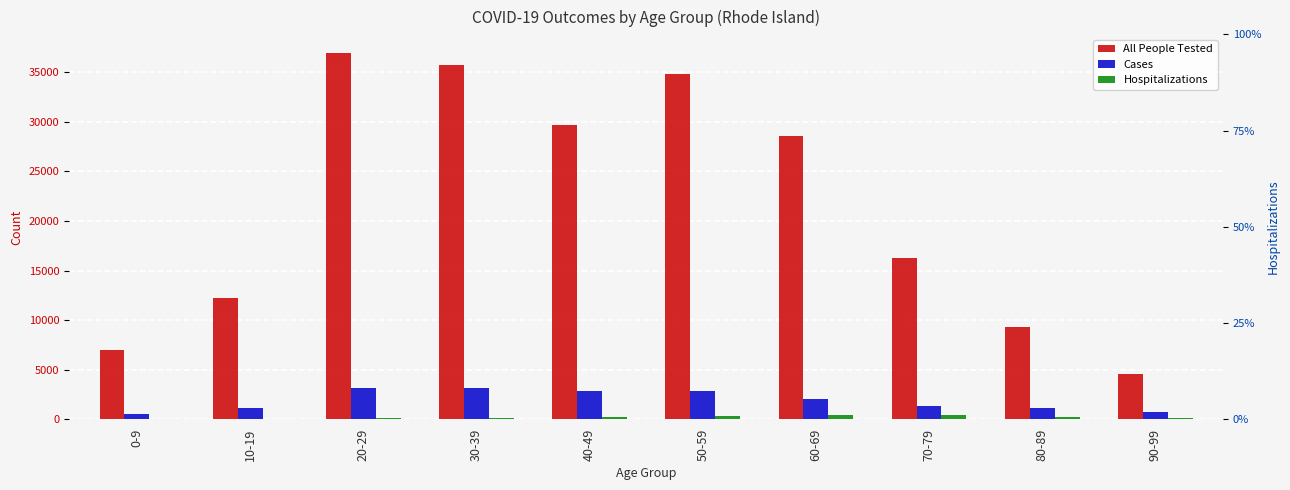

What is the maximum value for All People Tested?

36943